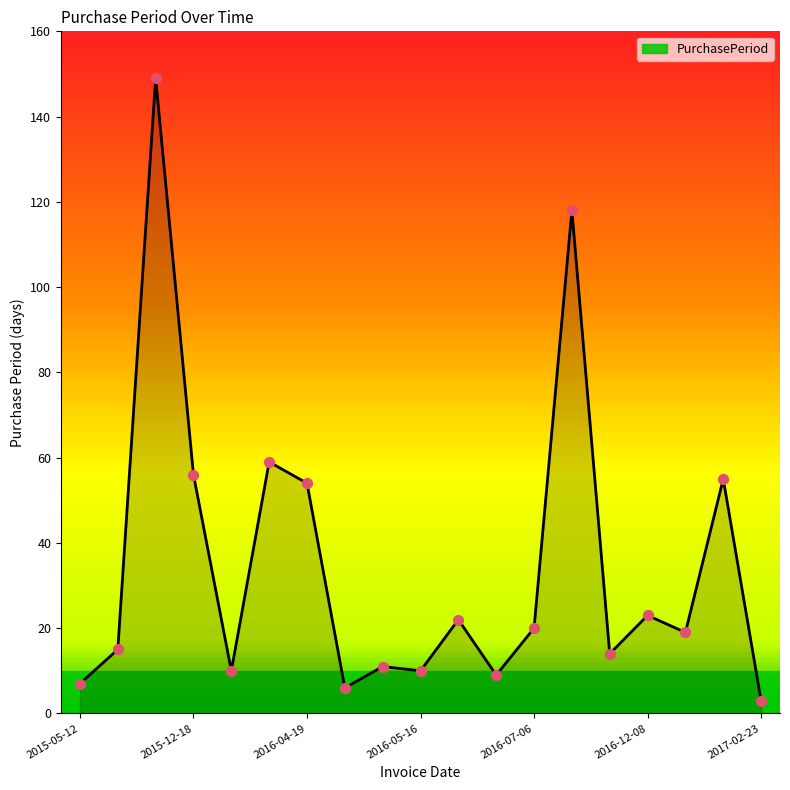

What is the difference between the maximum and minimum values?

146